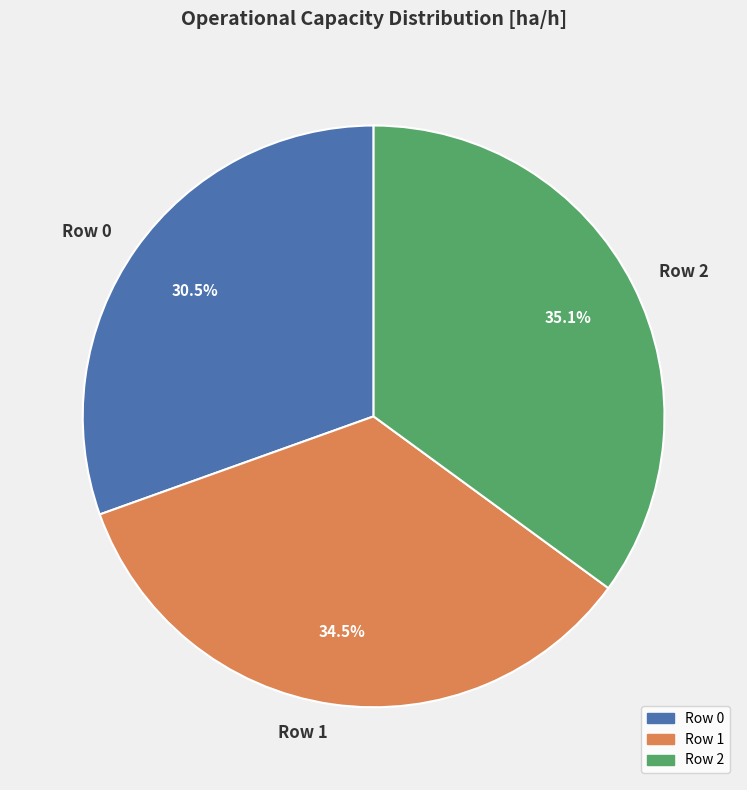

Which category has the biggest portion of the pie?

Row 2